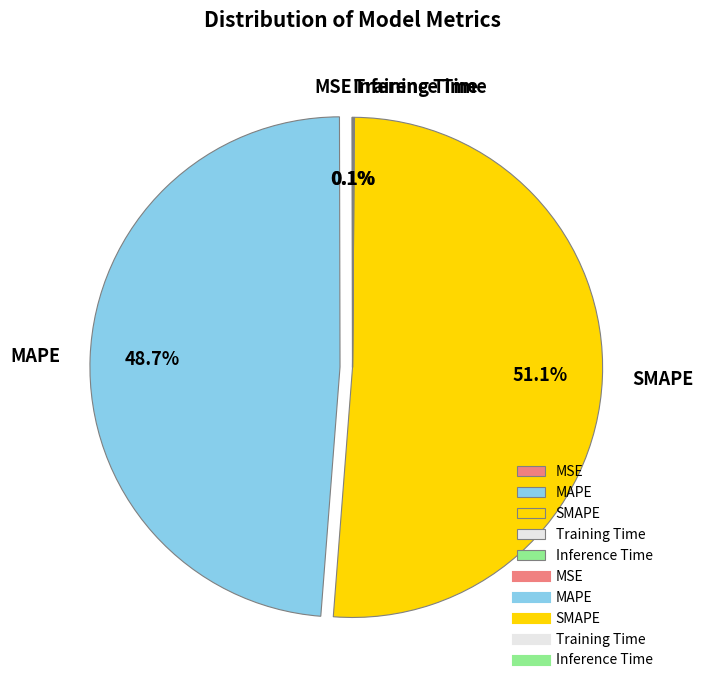

Which slice is the largest?

SMAPE